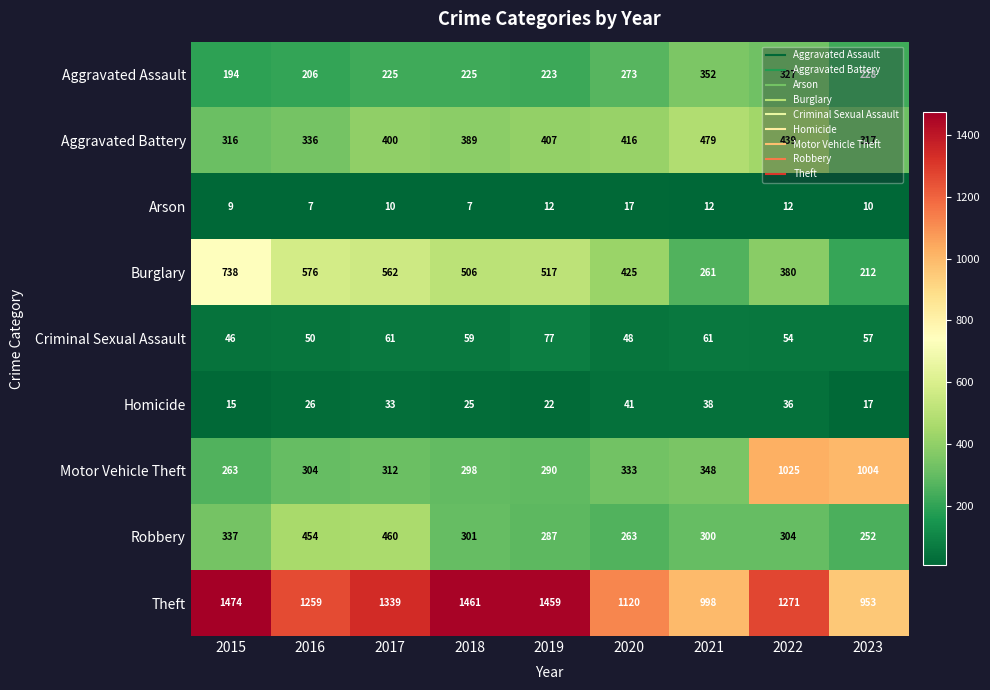

Which series has the widest spread of values?

Motor Vehicle Theft